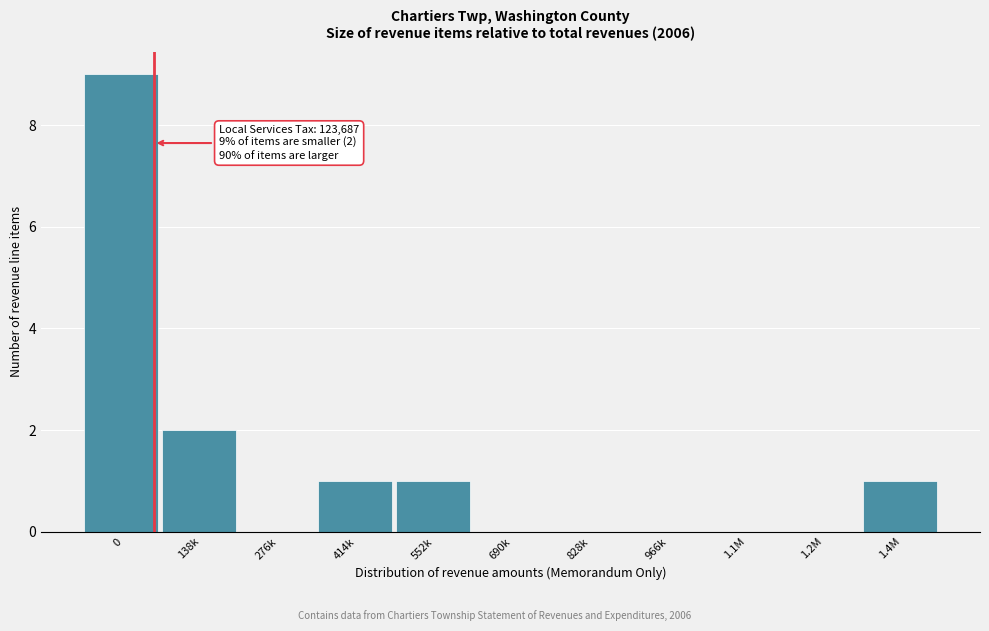

Reading left to right, list all the values displayed in this chart.

0=9	138k=2	276k=0	414k=1	552k=1	690k=0	828k=0	966k=0	1.1M=0	1.2M=0	1.4M=1